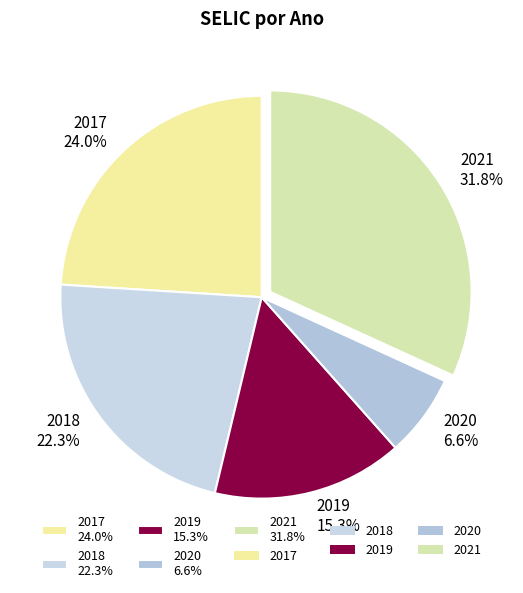

Which category has the smallest portion of the pie?

2020